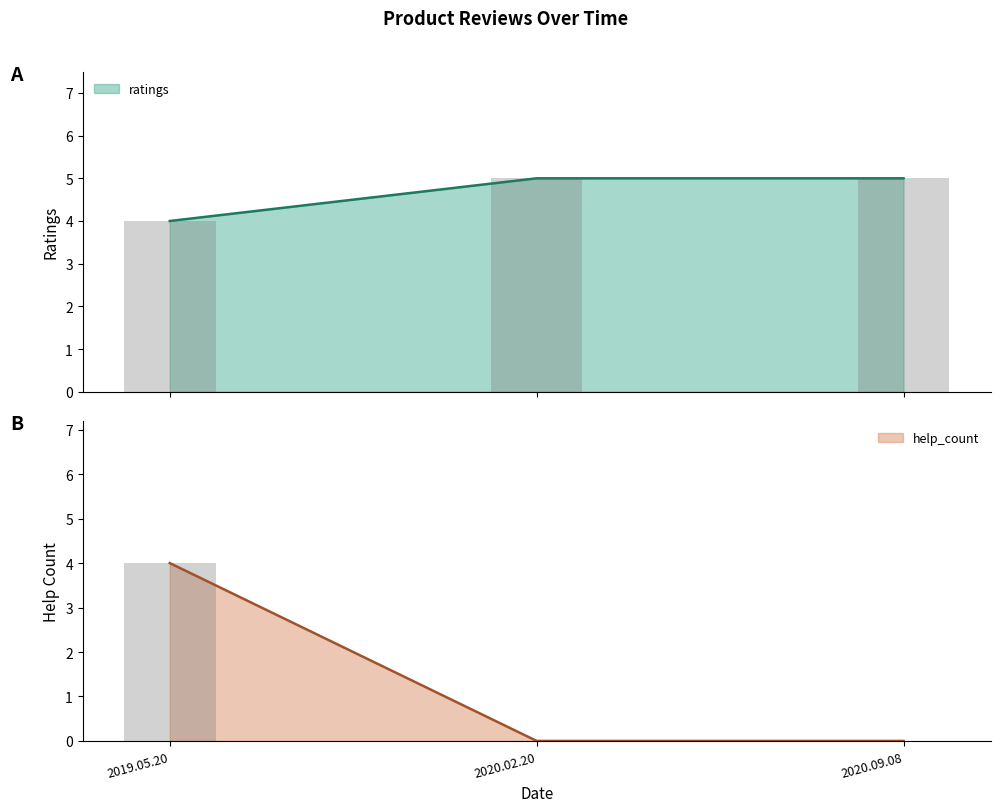

Is the value of ratings at 2019.05.20 greater than the value of help_count at 2020.09.08?

No